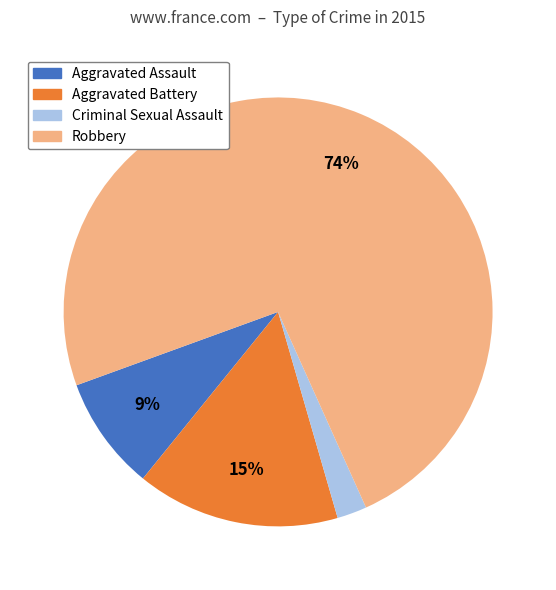

Which has a higher value, Aggravated Battery or Robbery?

Robbery